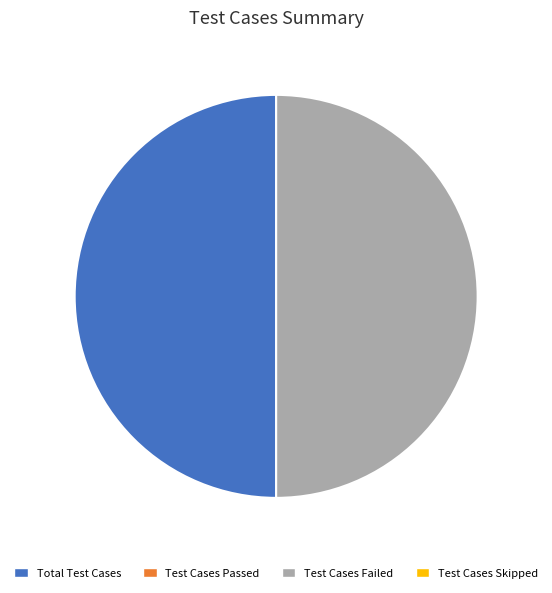

How many slices are in this pie chart?

2